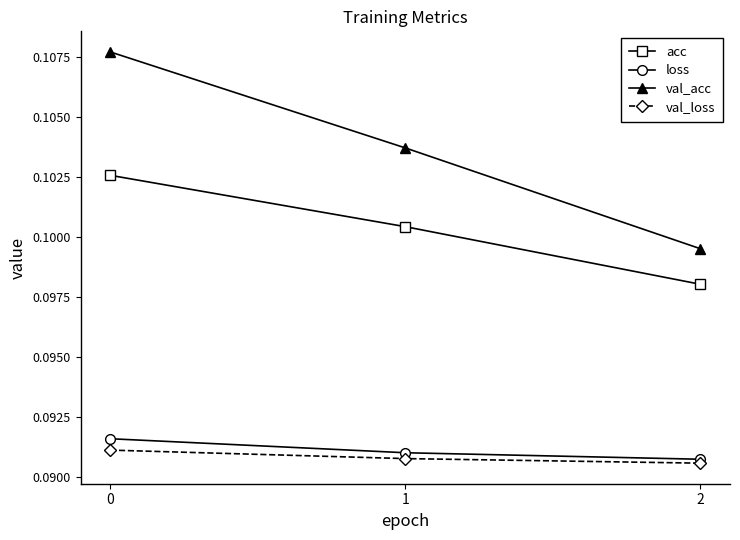

At how many categories does at least one series exceed 0?

3